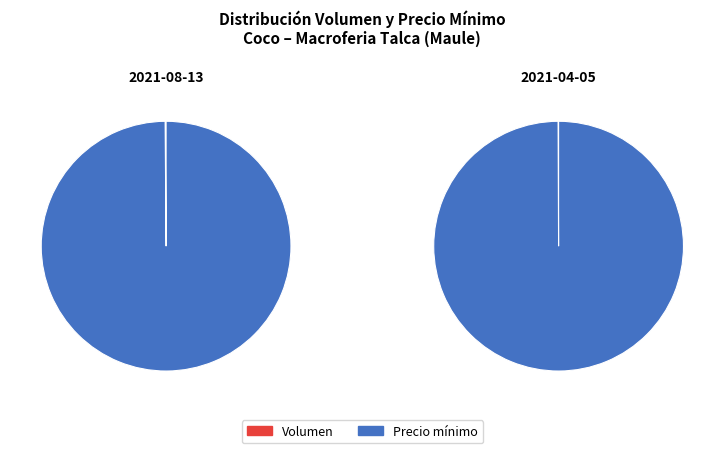

What is the largest slice in the pie chart?

Precio mínimo